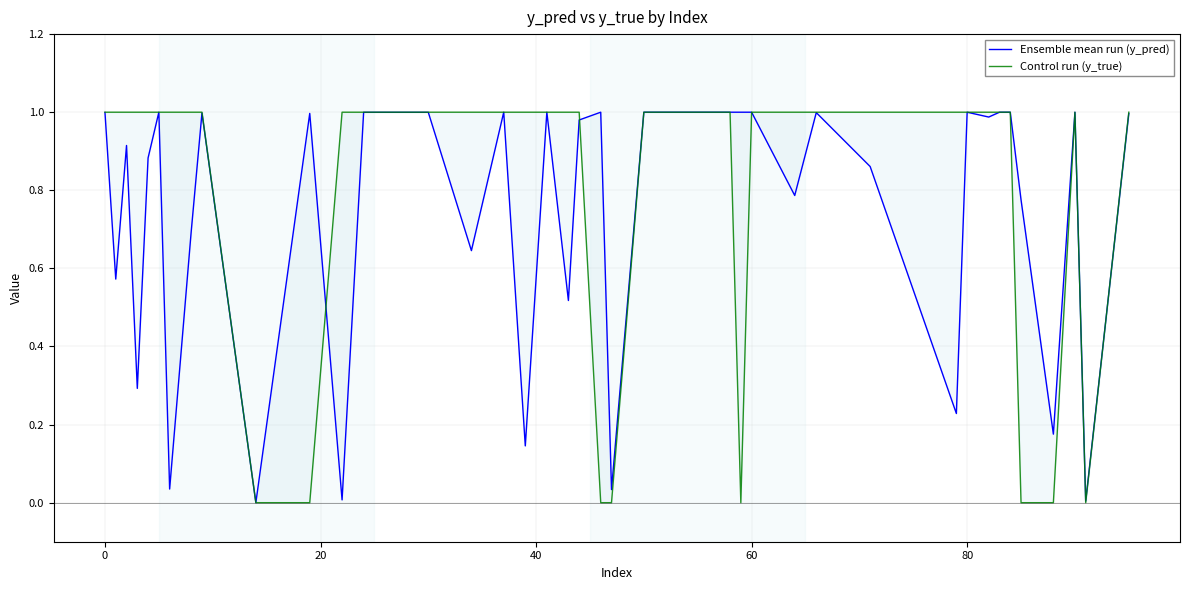

How many lines are shown in the chart?

2